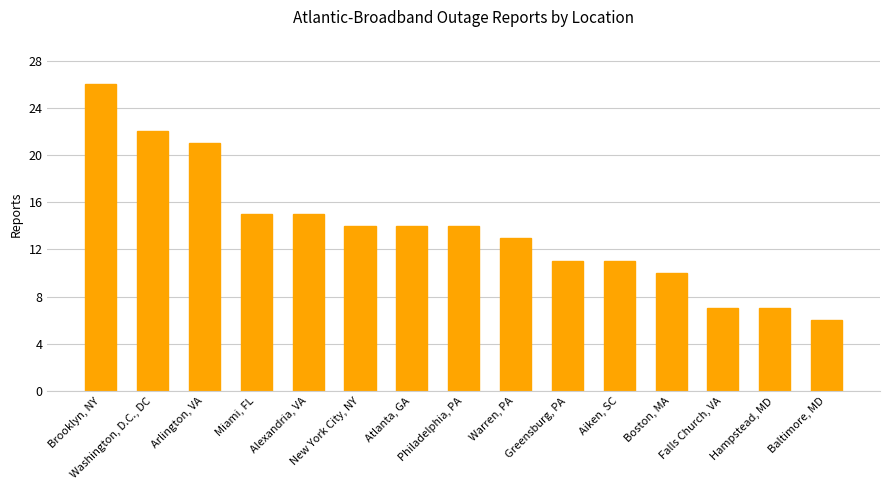

At which category does the chart reach its peak across all series?

Brooklyn, NY